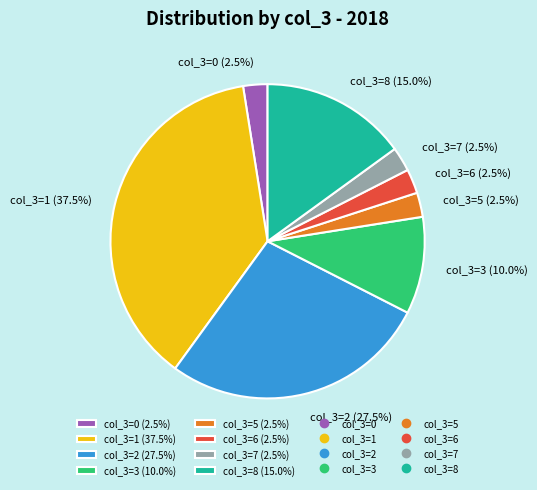

Is col_3=8 (15.0%) the majority of the pie?

No